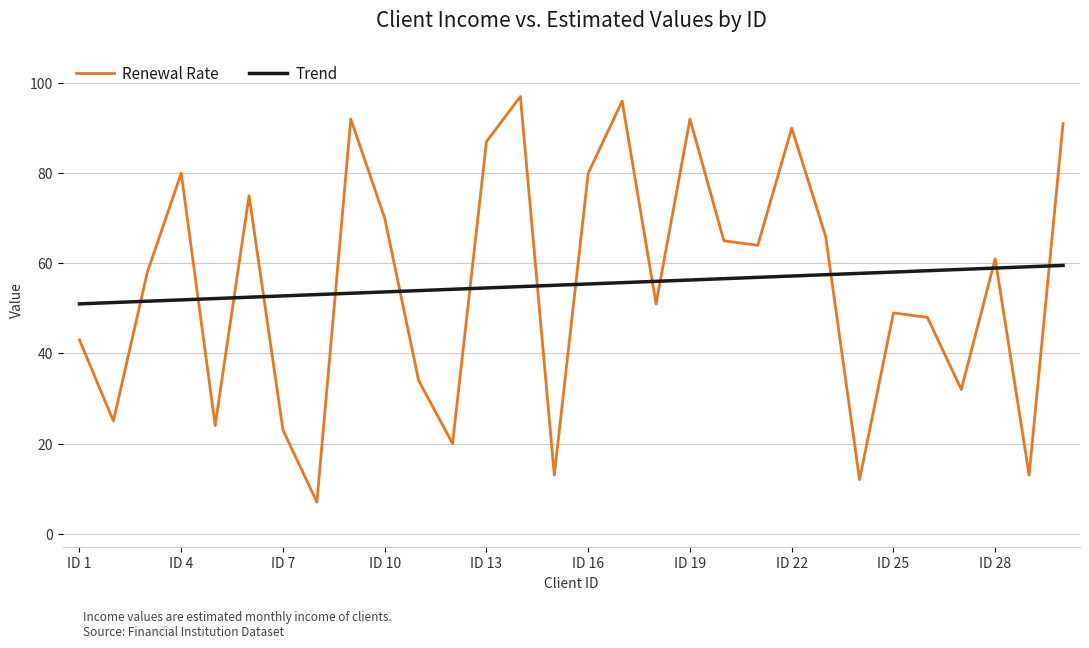

Which series has the widest spread of values?

Renewal Rate